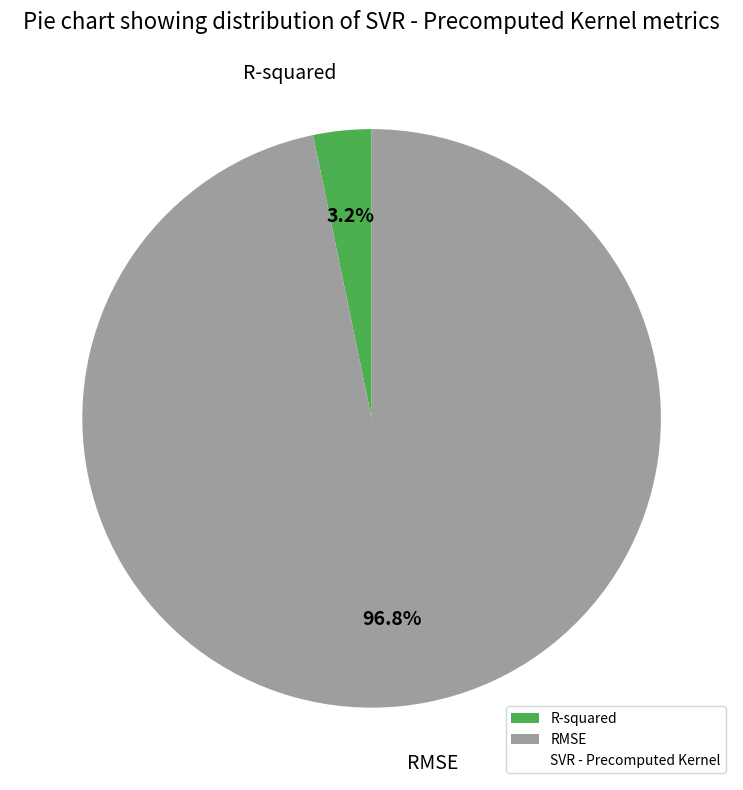

Between RMSE and R-squared, which is larger?

RMSE